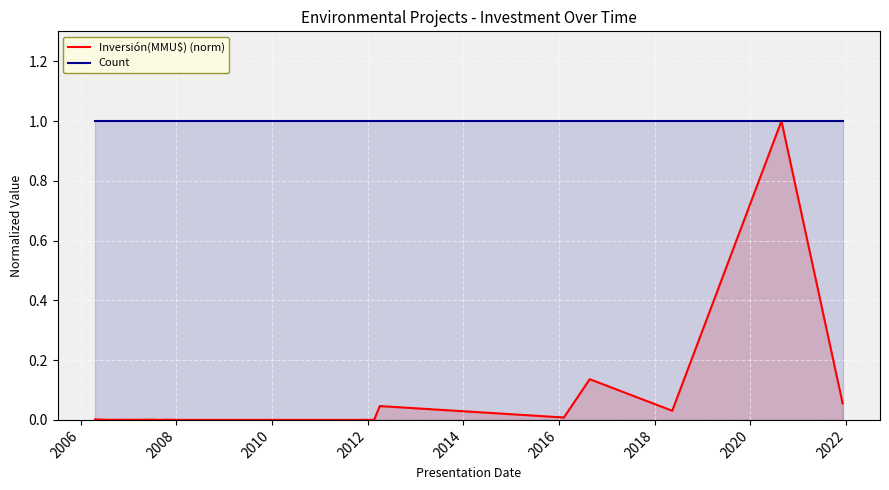

At which category does the chart reach its peak across all series?

2006